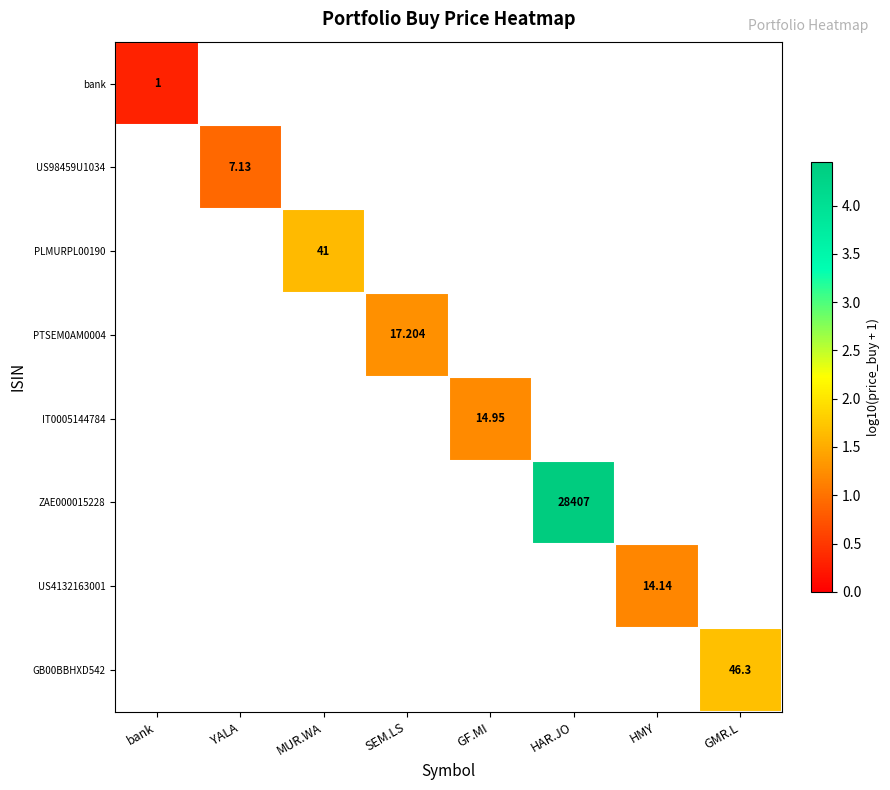

Is the value of IT0005144784 at HMY greater than the value of GB00BBHXD542 at HAR.JO?

No